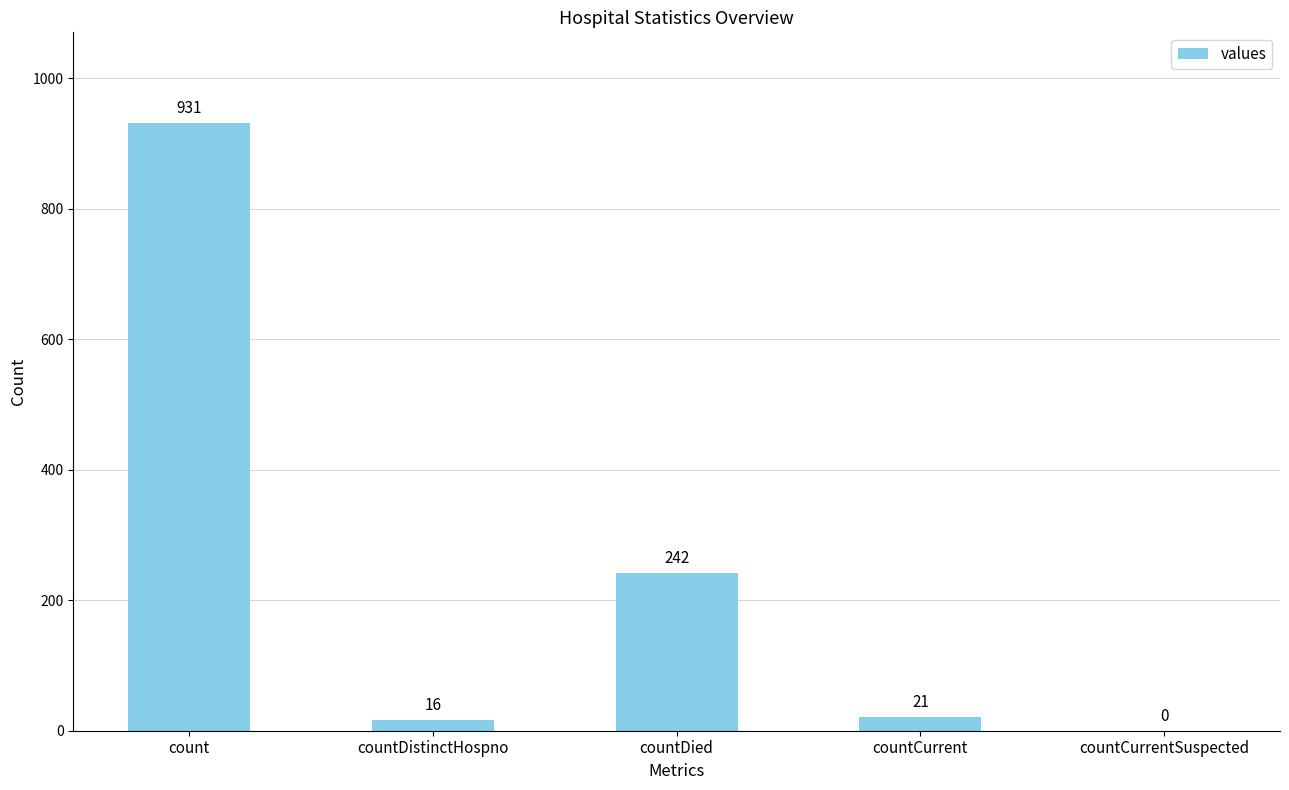

Is it true that the value at countDied is 242?

True